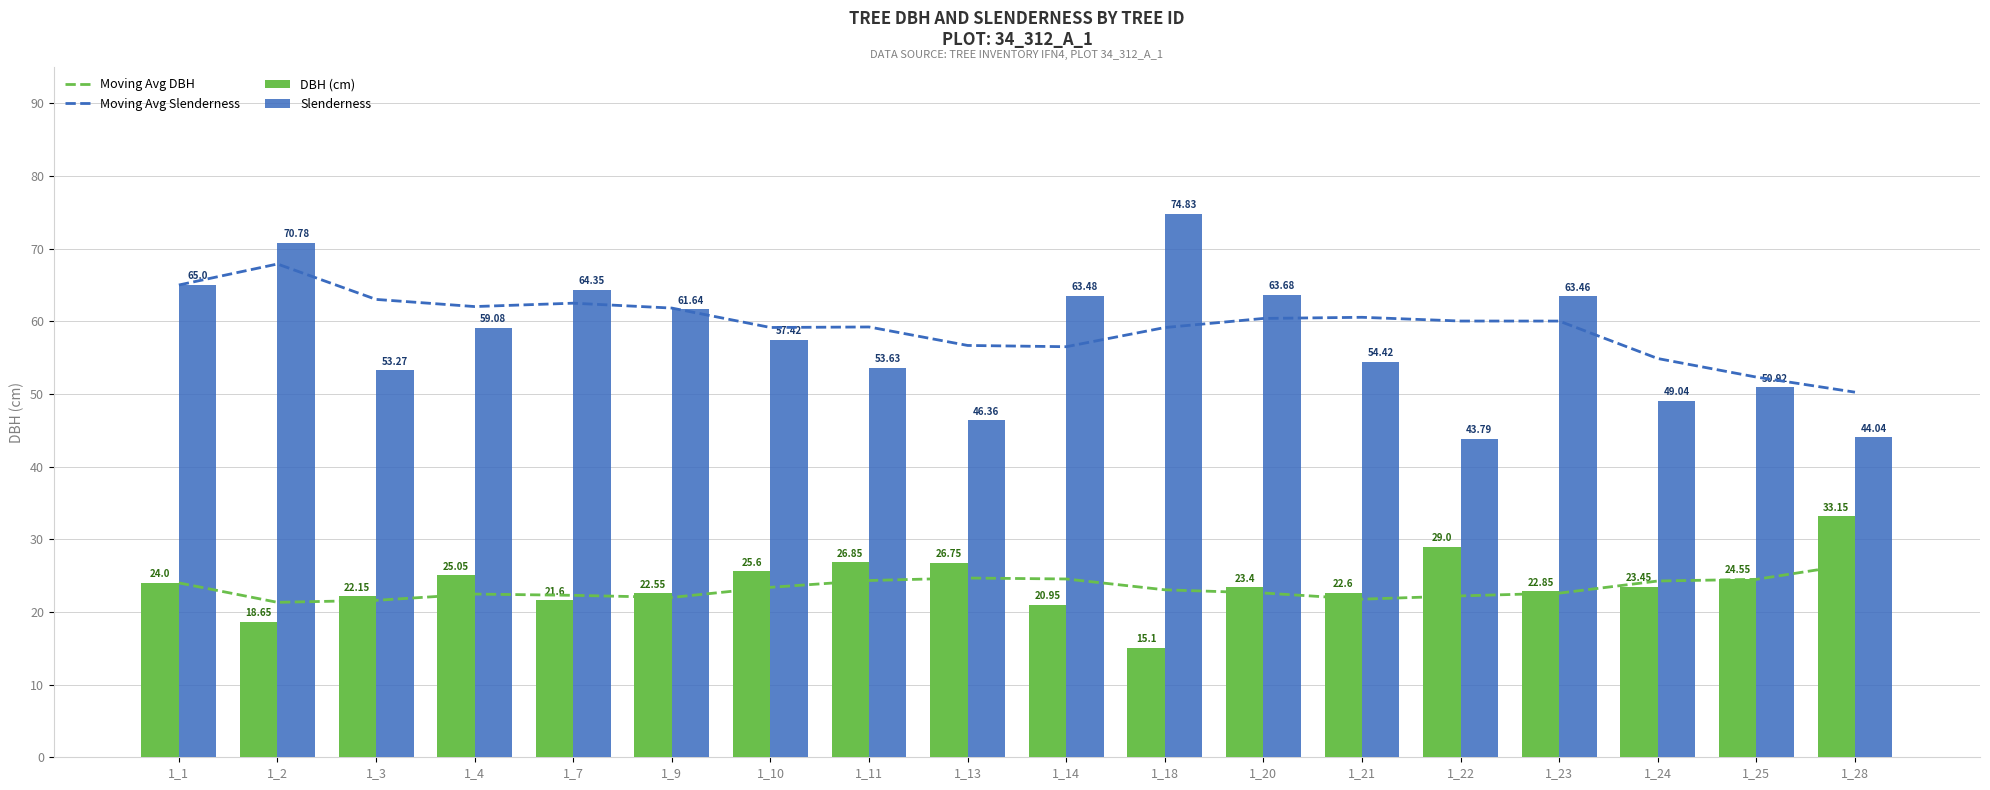

How many groups of bars are there?

18